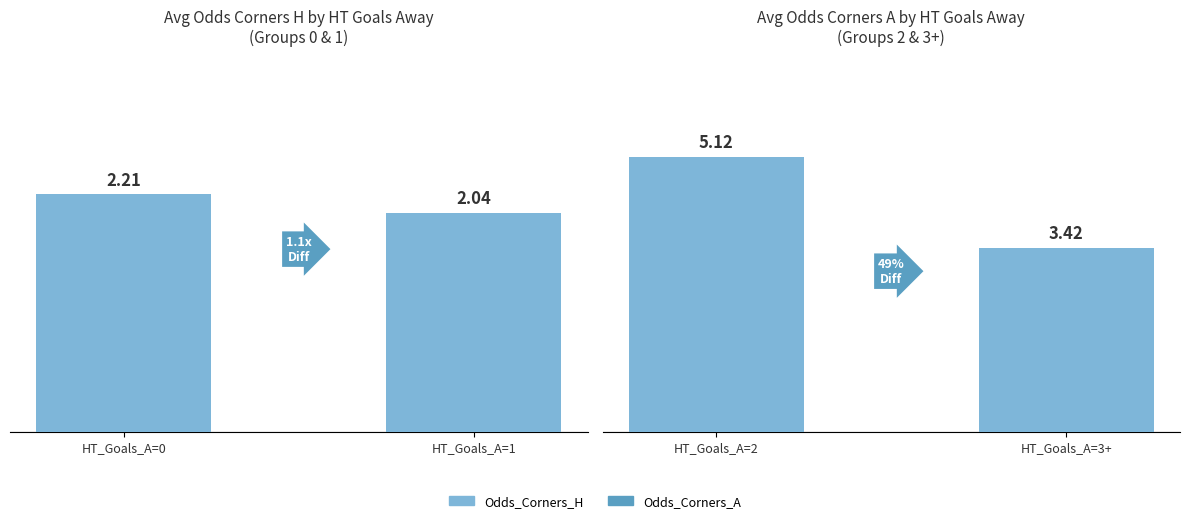

Between HT_Goals_A=1 and HT_Goals_A=0, which is larger?

HT_Goals_A=0